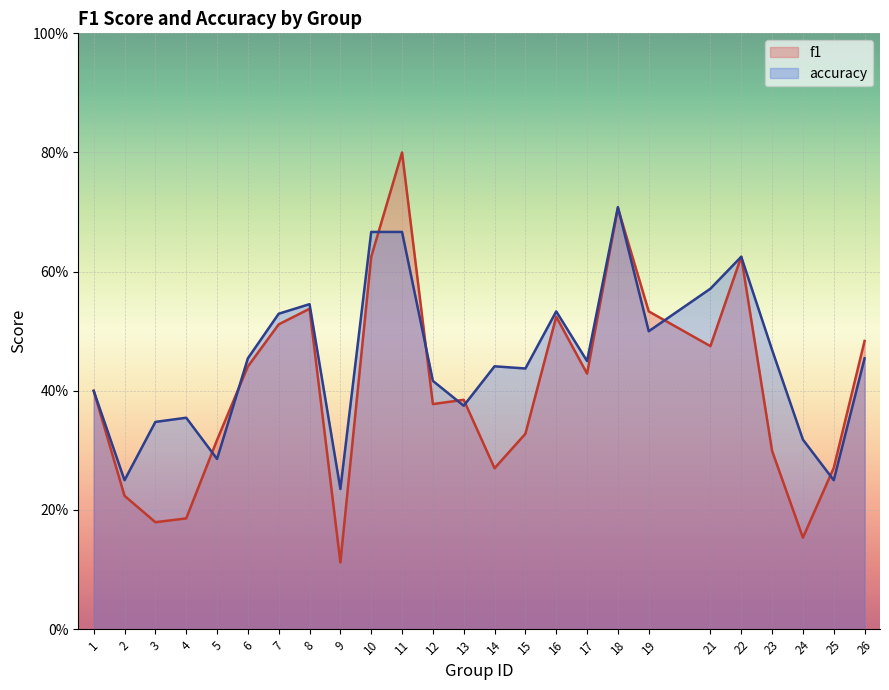

How many times do accuracy and f1 cross each other?

9